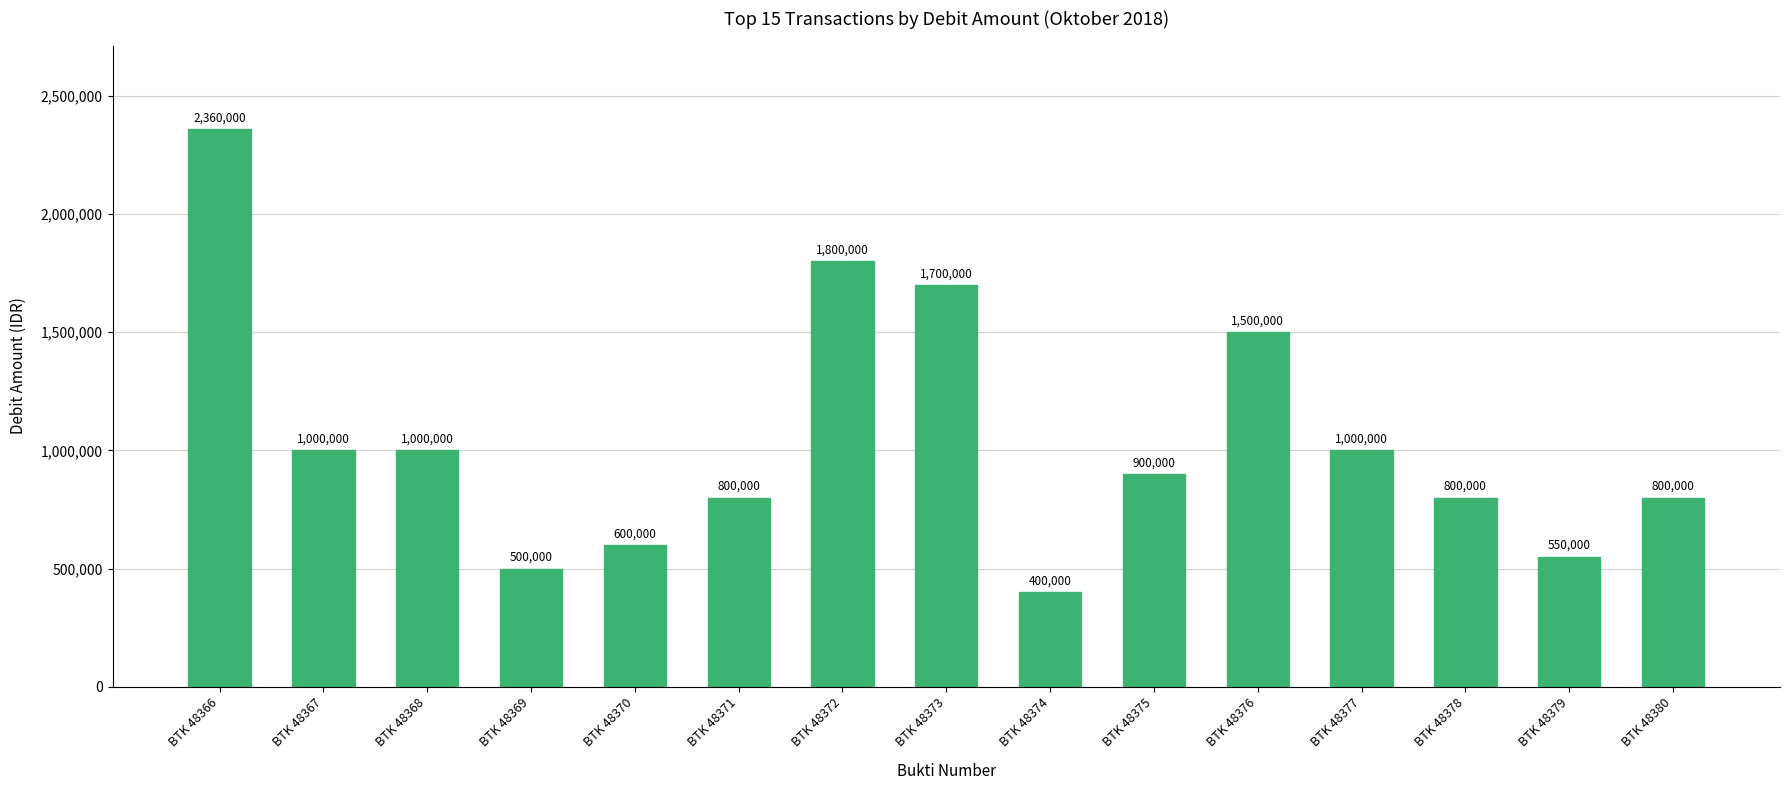

How many series are shown in this chart?

1